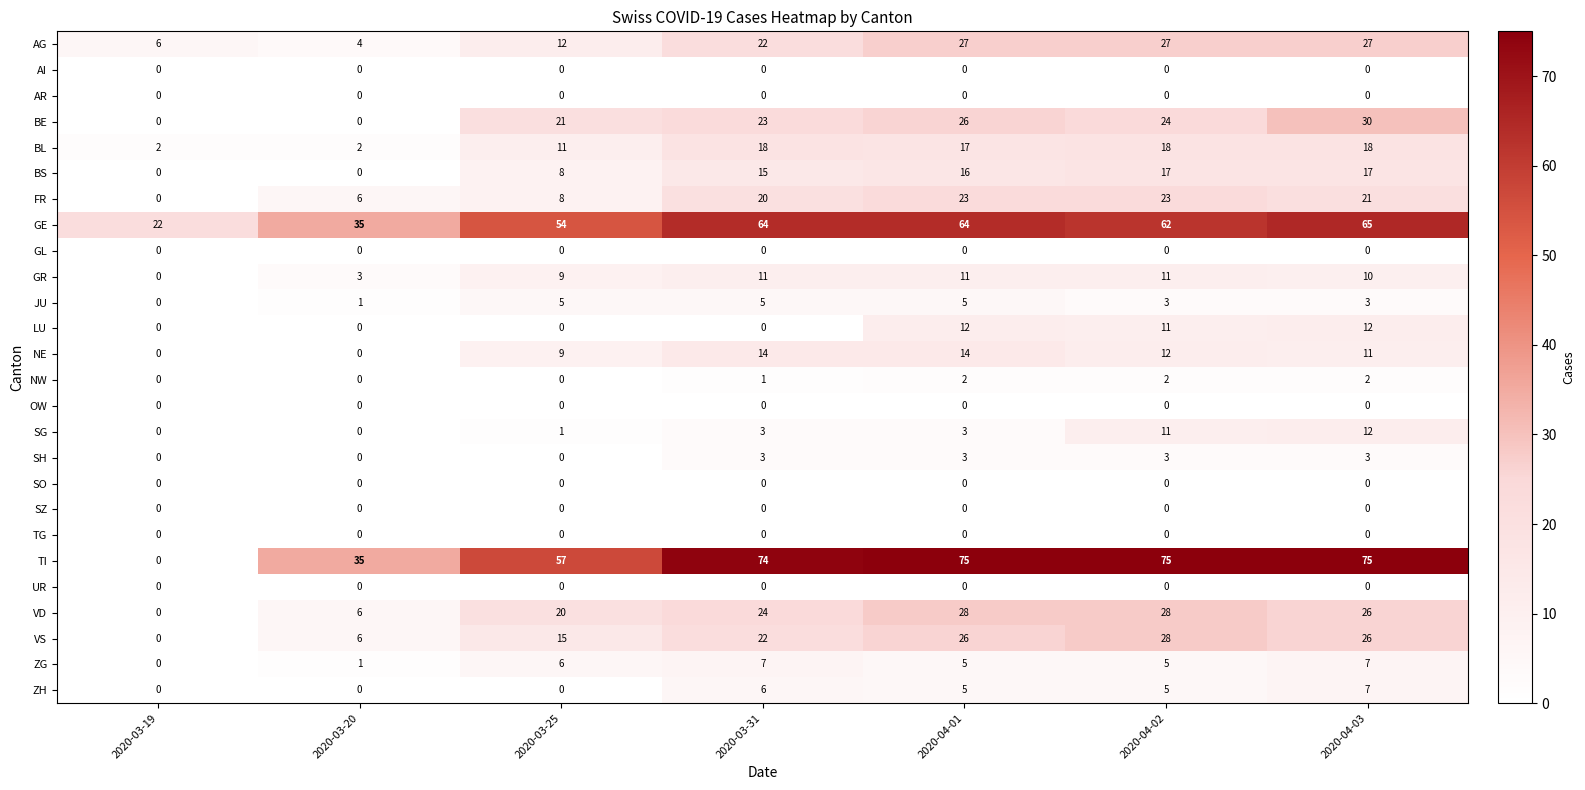

What is the maximum value shown in the chart?

75